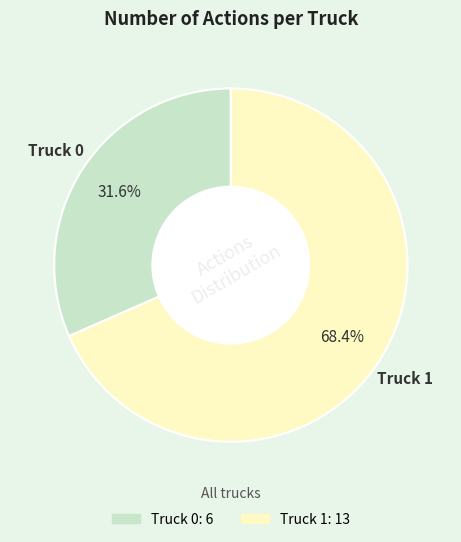

What percentage is the Truck 0 slice, to the nearest percent?

32%